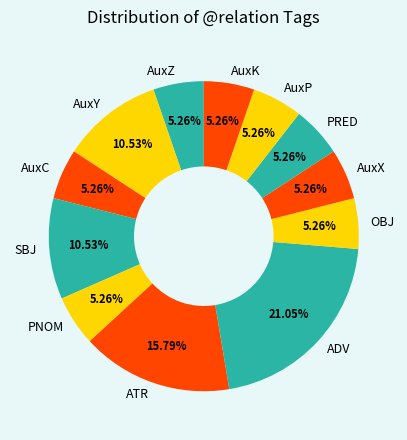

To the nearest percent, what portion does AuxC represent?

5%